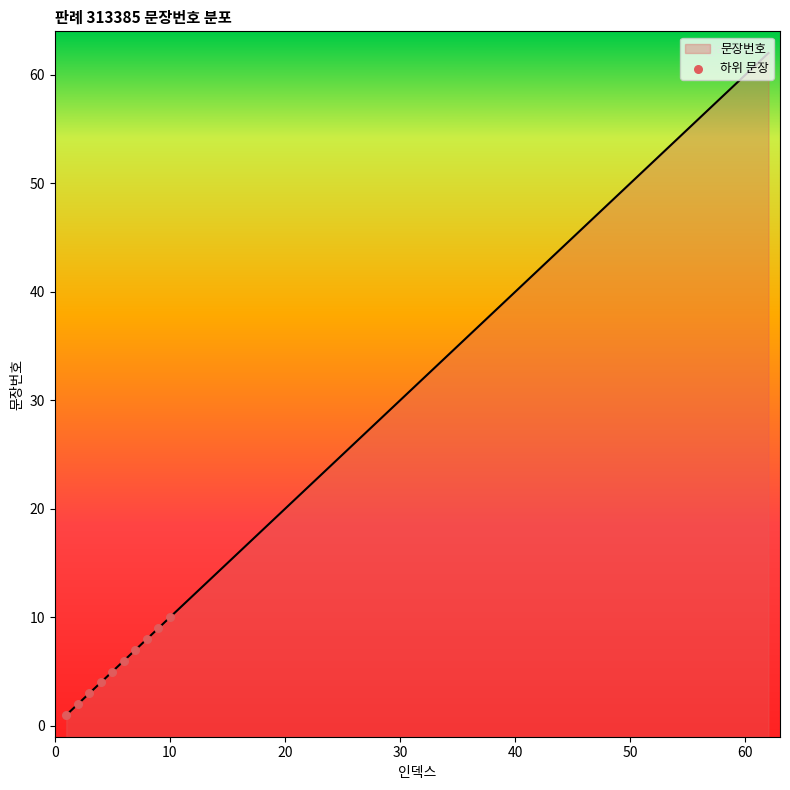

Which has a higher value, 0 or 10?

10